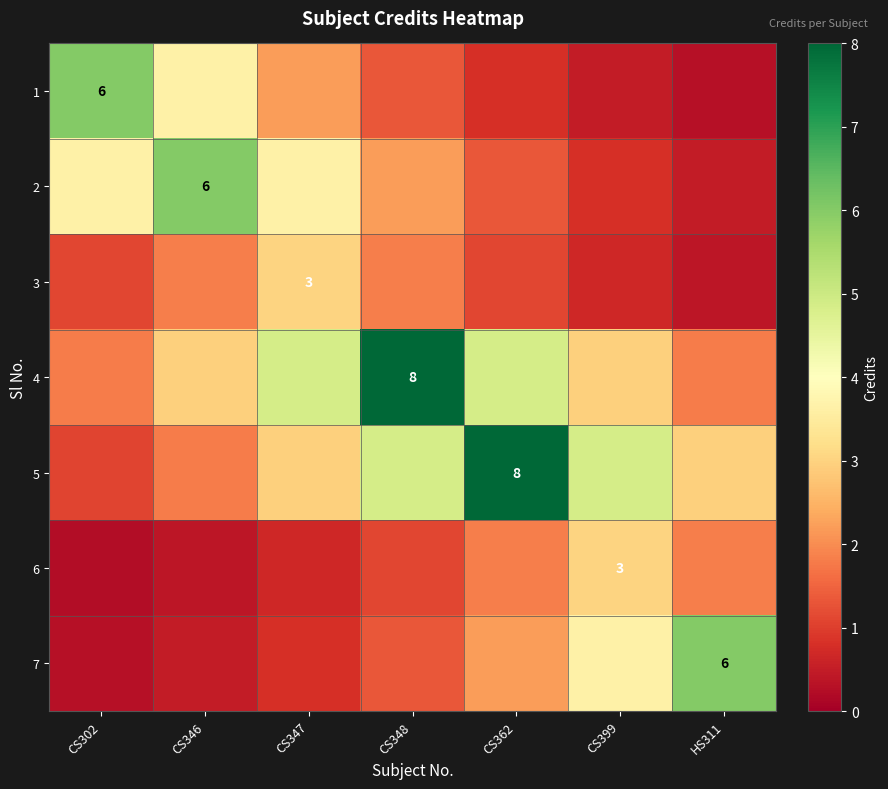

How many values in the 6 series exceed 1?

4